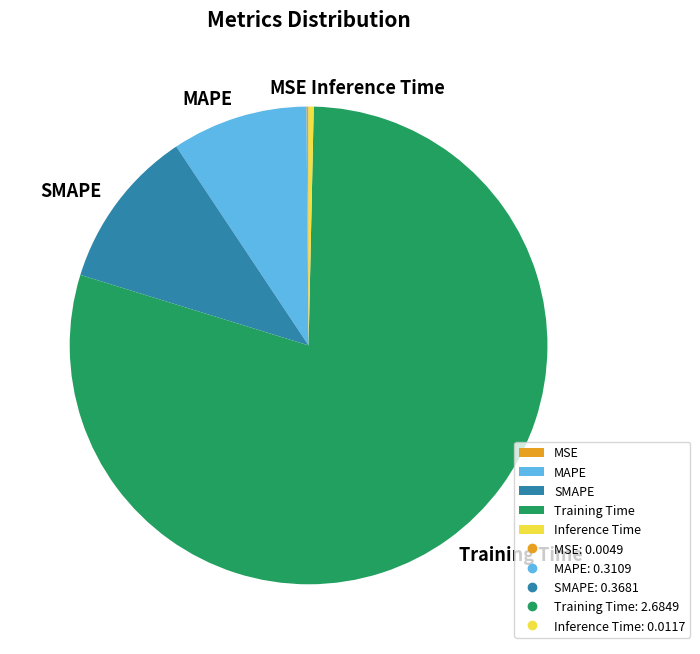

The SMAPE slice represents 3% of the pie. True or false?

False